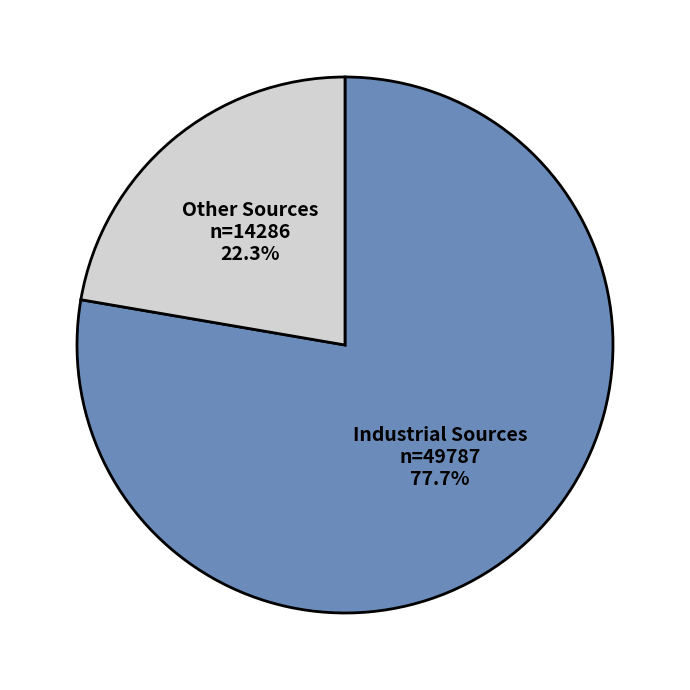

What is the largest slice in the pie chart?

Industrial Sources